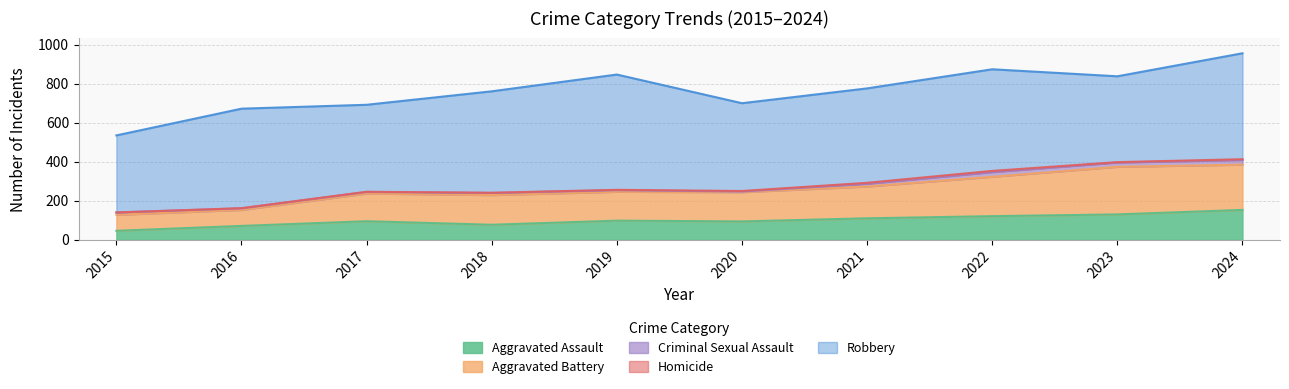

Does the chart display data point markers on the line(s)?

No